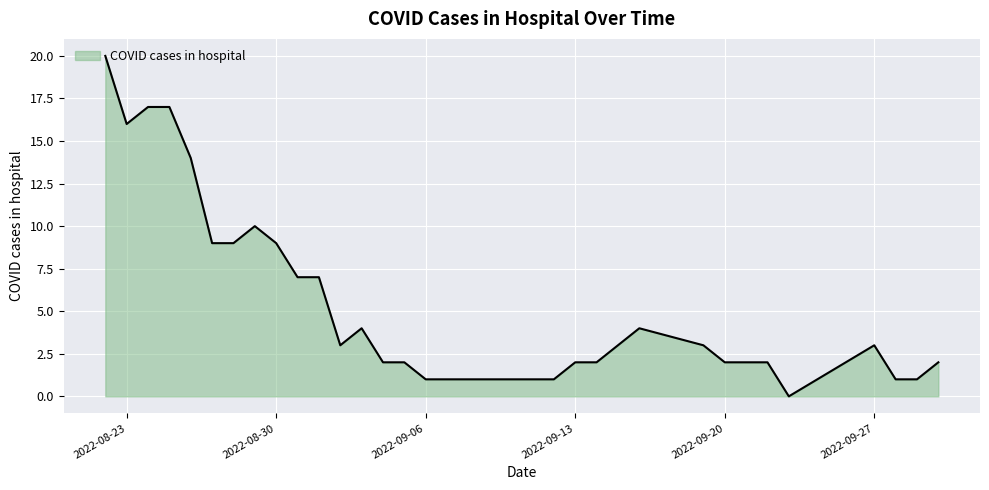

What is the maximum value shown in the chart?

20